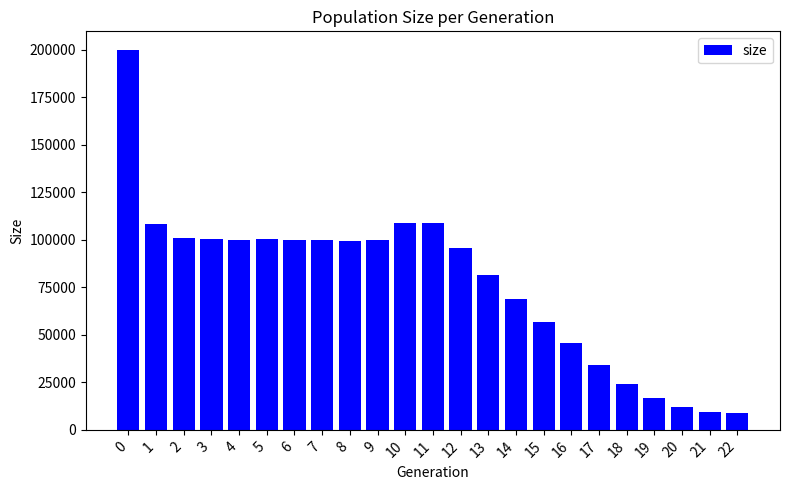

What is the change in value from 8 to 10?

+9335